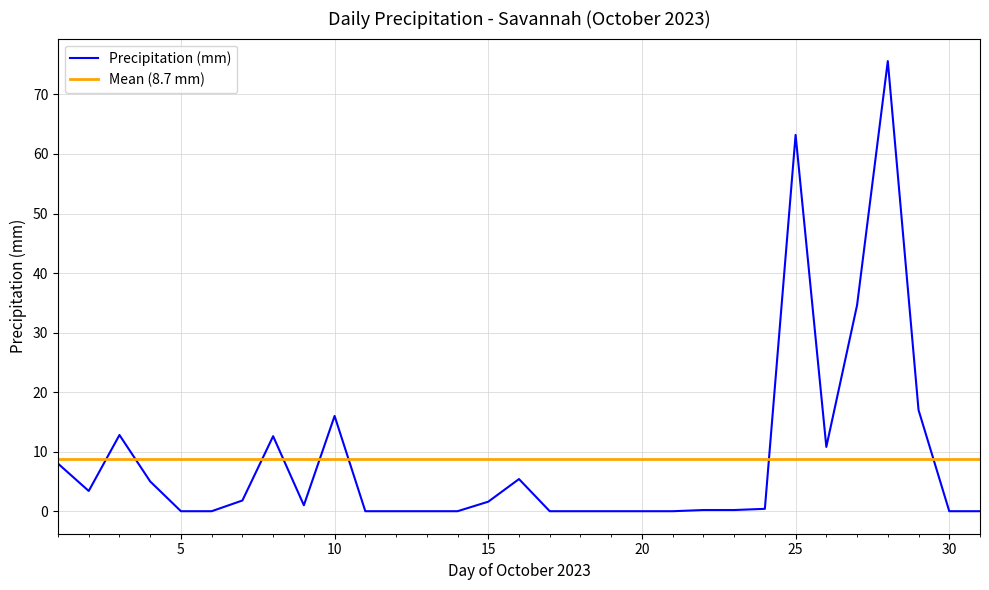

What is the greatest value displayed?

75.6